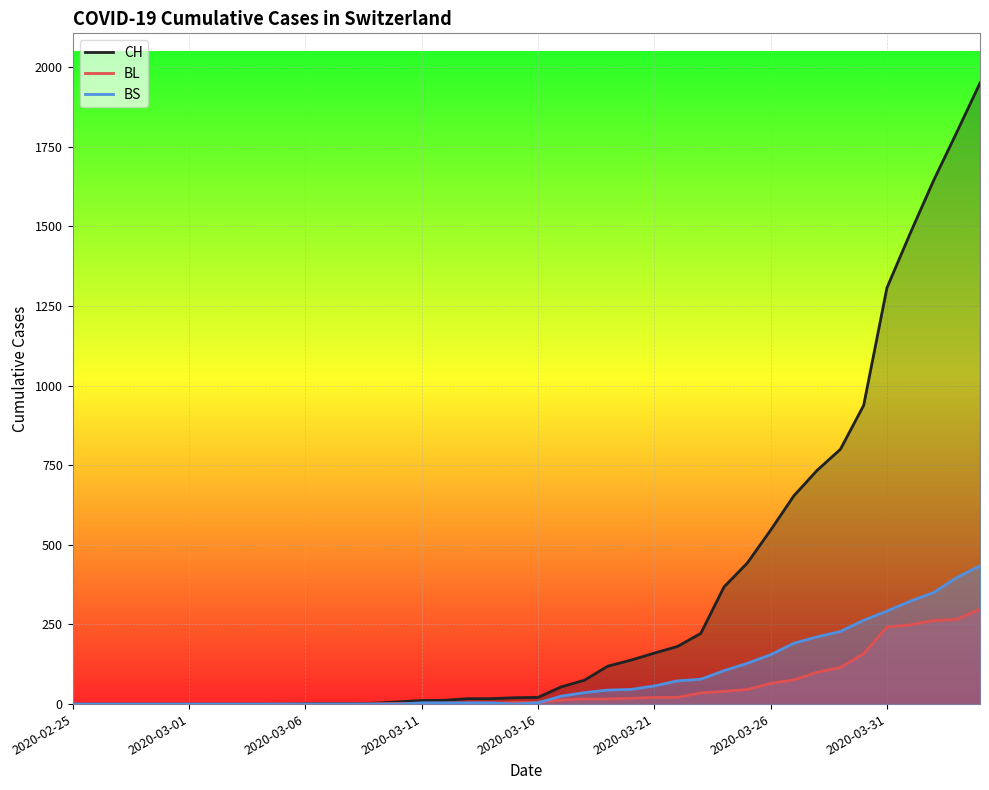

The value of BL at 2020-03-01 is 0. True or false?

True